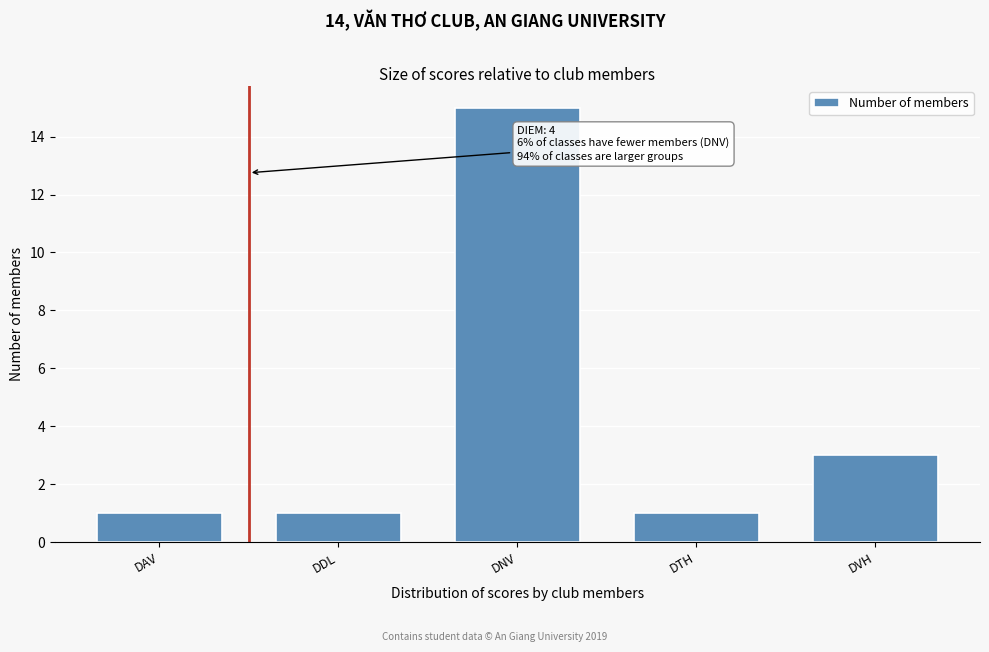

Reading right to left, list all the values displayed in this chart.

3	1	15	1	1